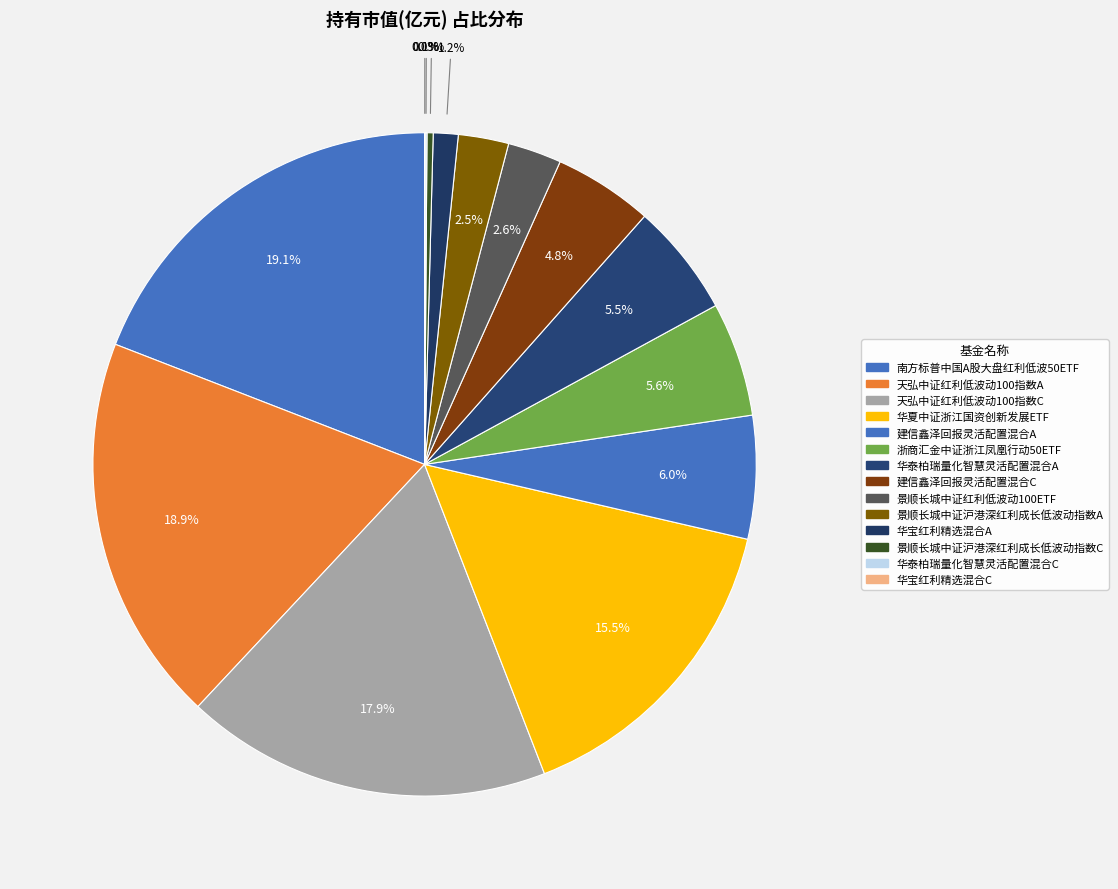

True or false: 华泰柏瑞量化智慧灵活配置混合A accounts for 13% of the total.

False